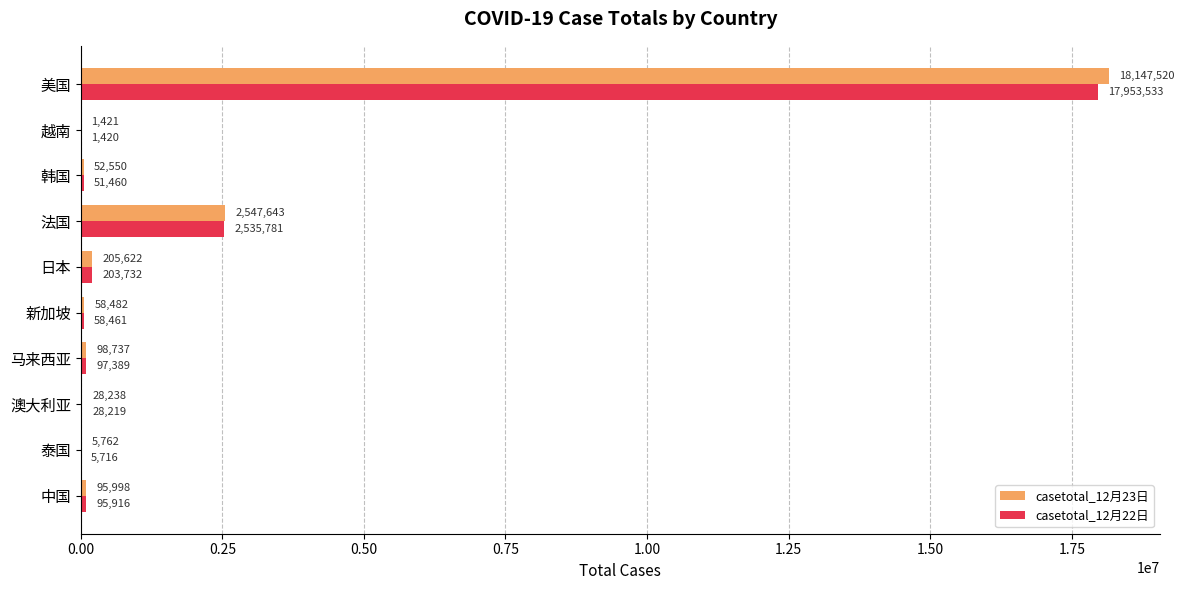

Which series has the widest spread of values?

casetotal_12月23日